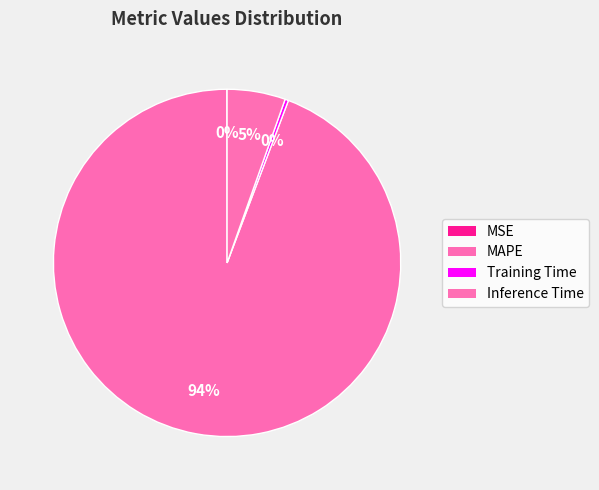

To the nearest percent, what is the difference between the MSE and Inference Time slice percentages?

5%